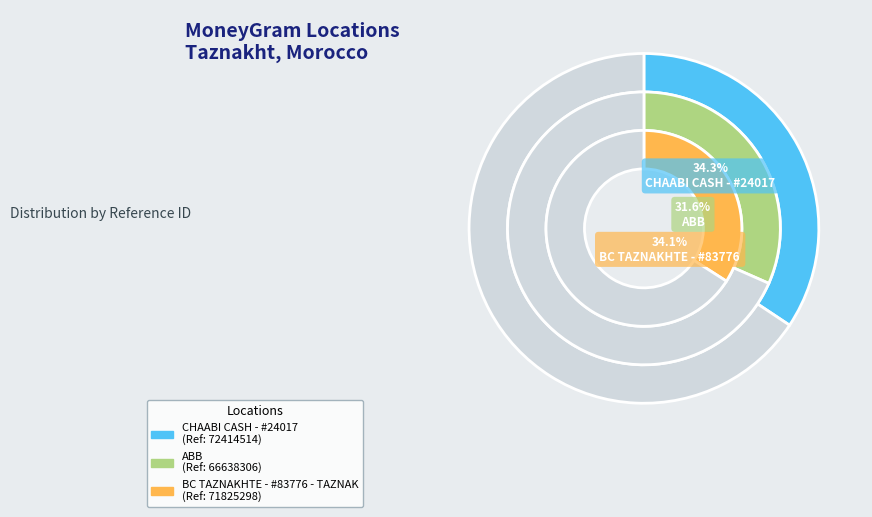

Is BC TAZNAKHTE - #83776 - TAZNAKHT - BARID the majority of the pie?

No